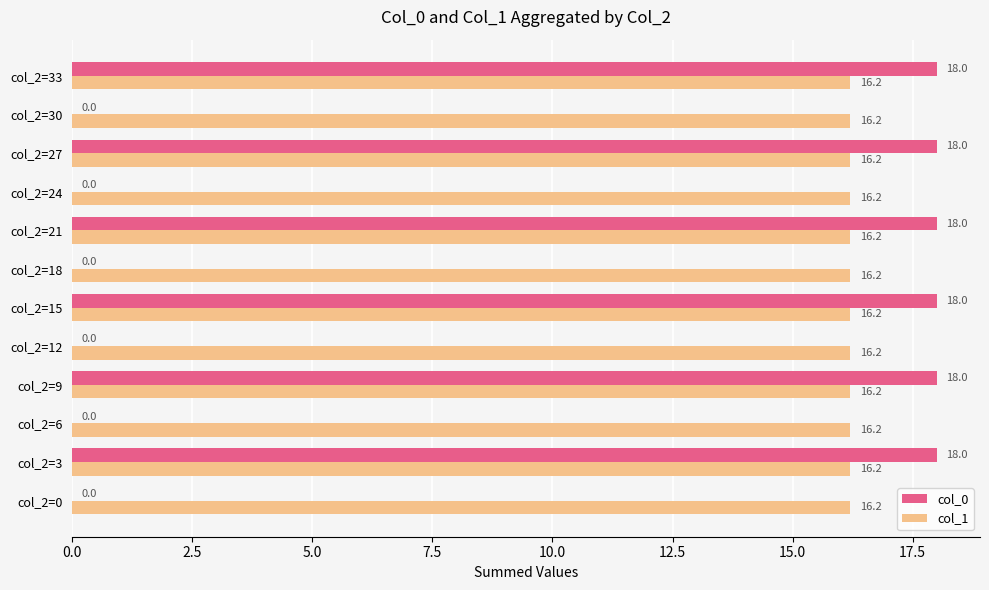

Is the value of col_0 at col_2=15 greater than the value of col_1 at col_2=12?

Yes